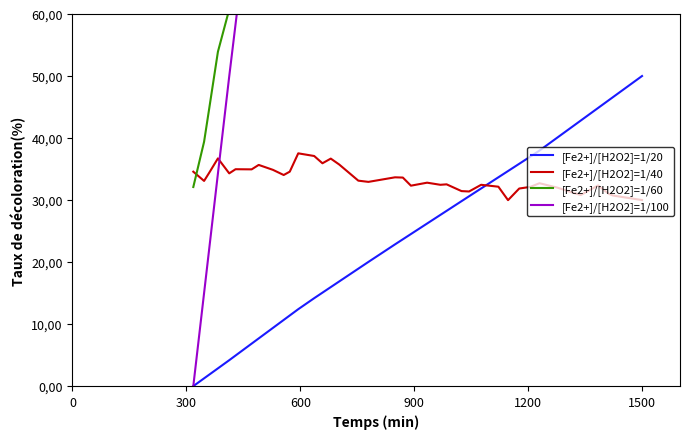

The value of [Fe2+]/[H2O2]=1/20 at 26 is 43.4. True or false?

False